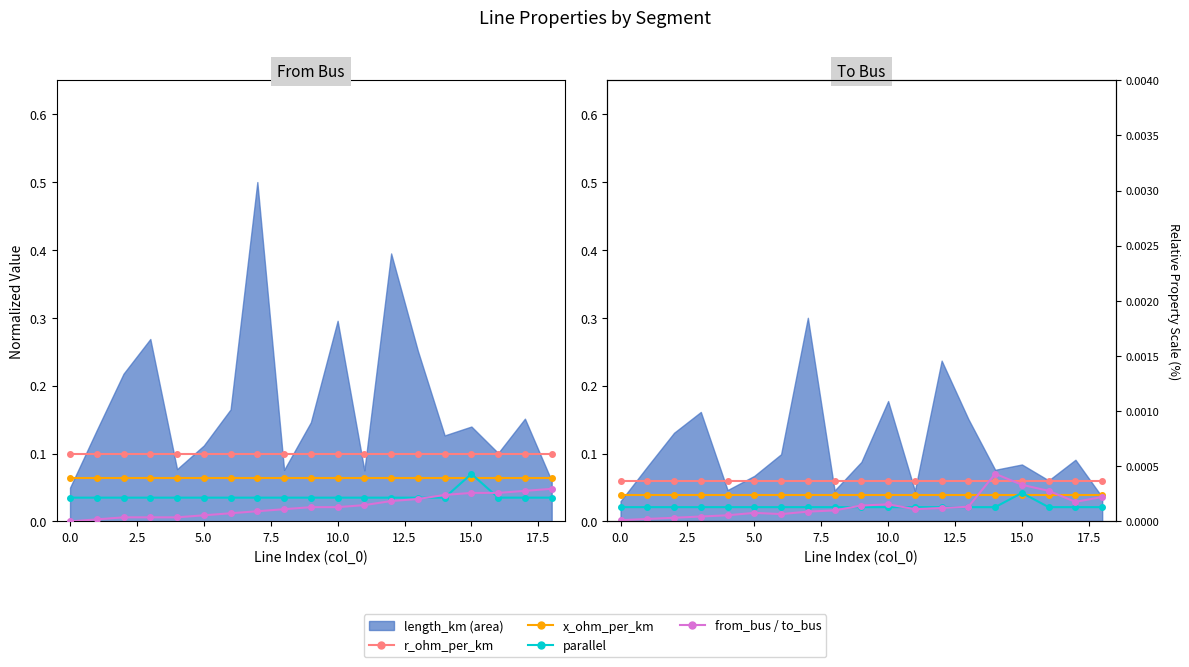

What is the label of the 3rd point from the right?

16